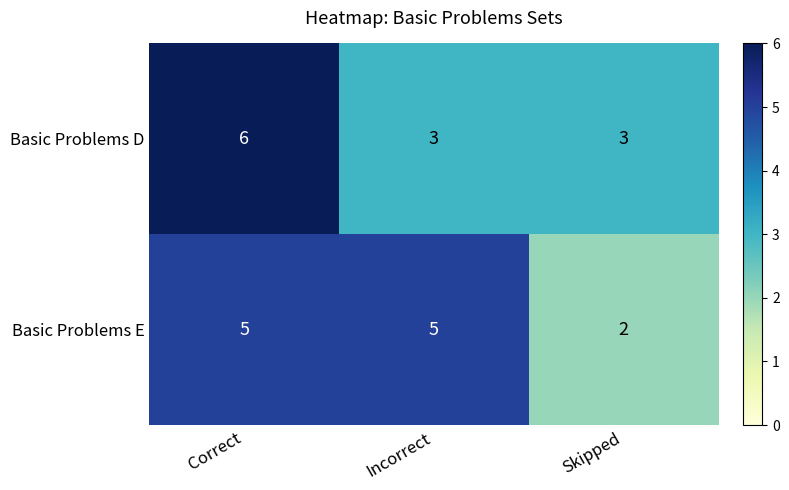

Between Incorrect and Skipped, which series saw the biggest shift?

Basic Problems E